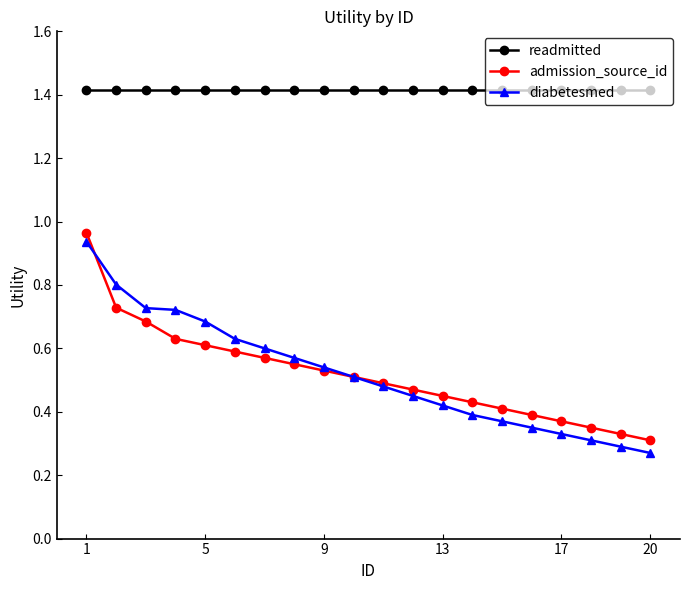

What are all the series names shown in the legend?

readmitted, admission_source_id, diabetesmed